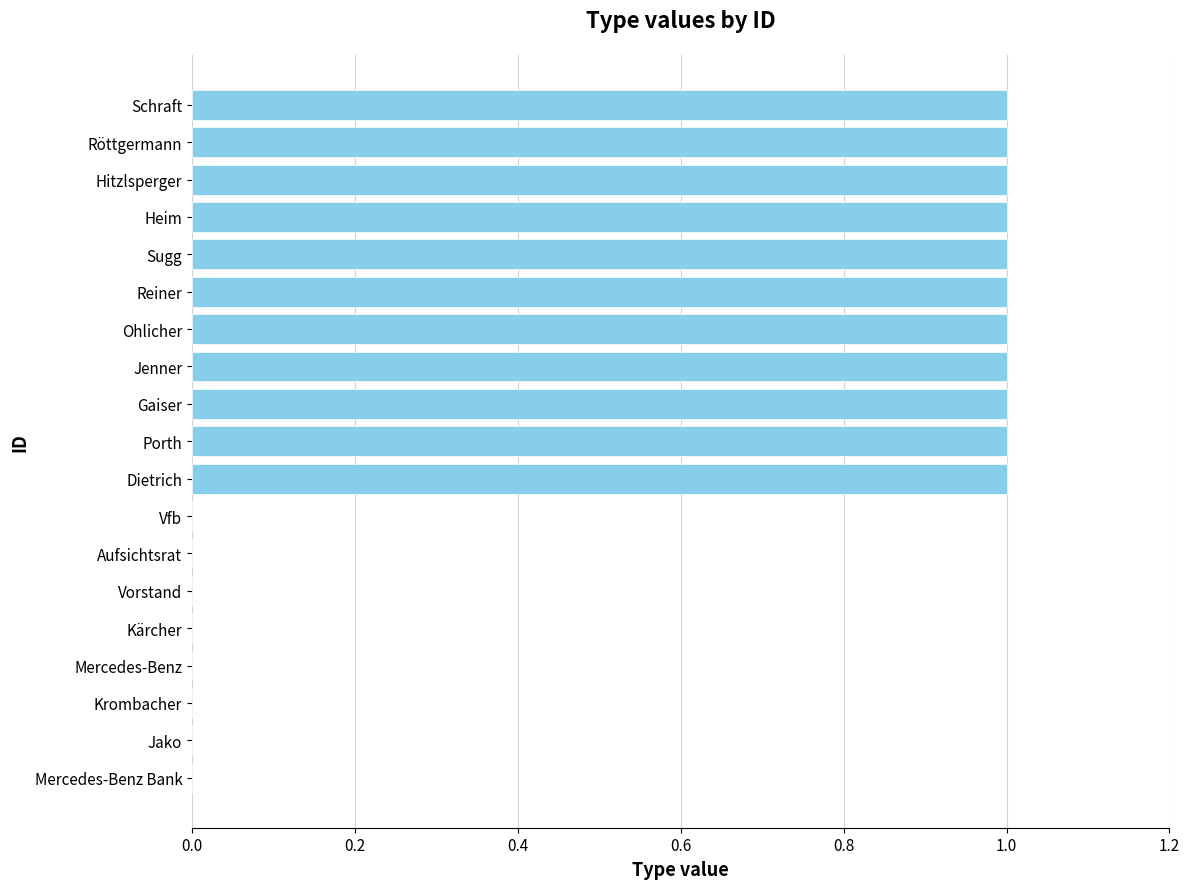

What is the change in value from Jako to Dietrich?

+1